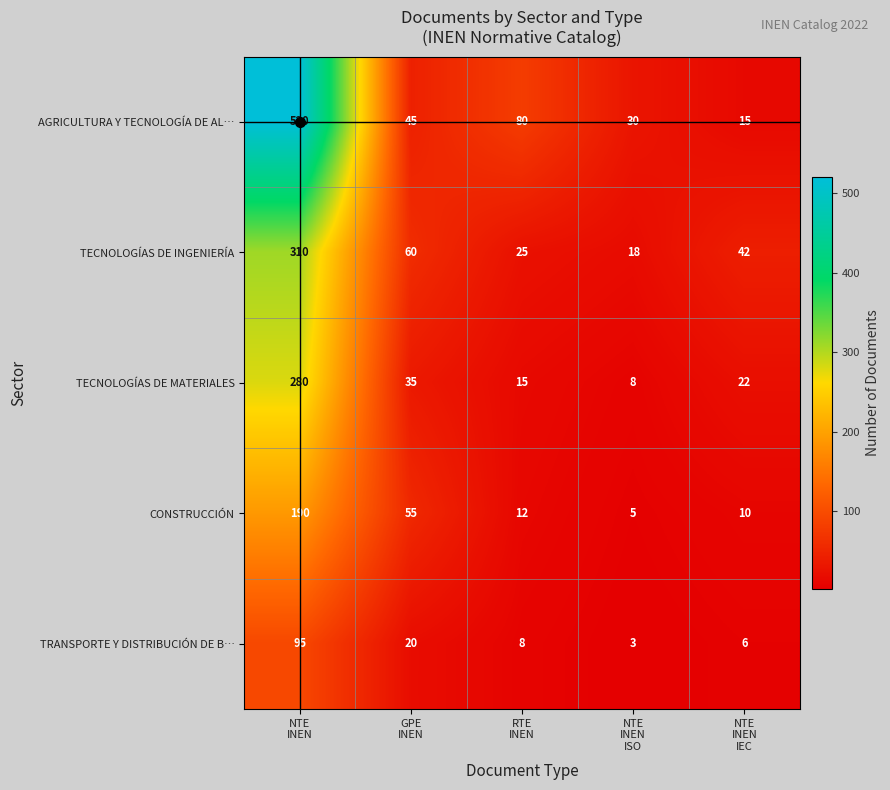

Rank the series by their maximum value, from lowest to highest.

TRANSPORTE Y DISTRIBUCIÓN DE B…, CONSTRUCCIÓN, TECNOLOGÍAS DE MATERIALES, TECNOLOGÍAS DE INGENIERÍA, AGRICULTURA Y TECNOLOGÍA DE AL…